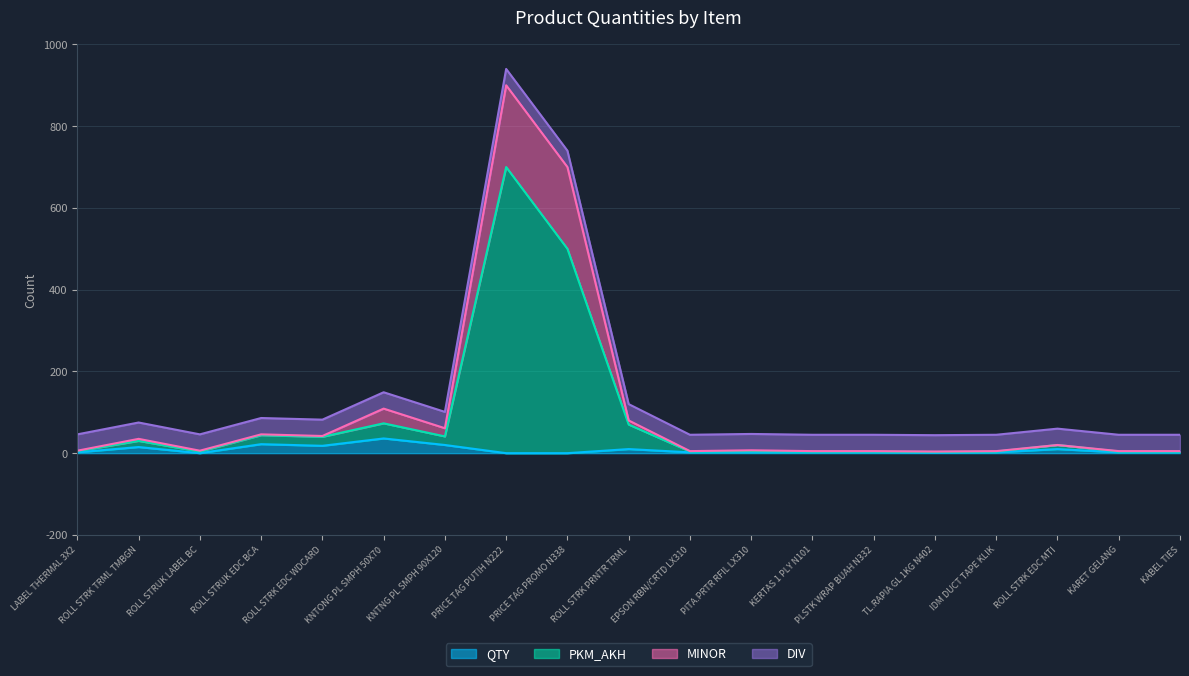

In QTY, how many points are lower than both neighbors (excluding endpoints)?

3